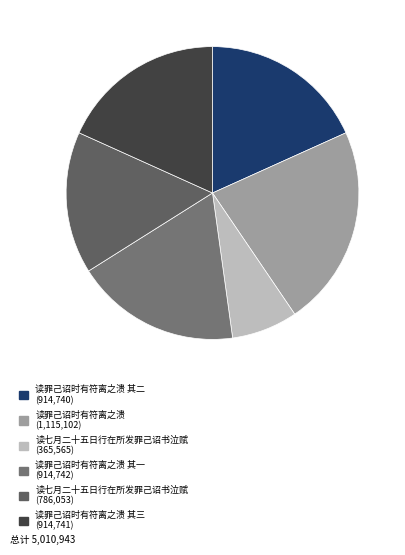

How many slices are in this pie chart?

6